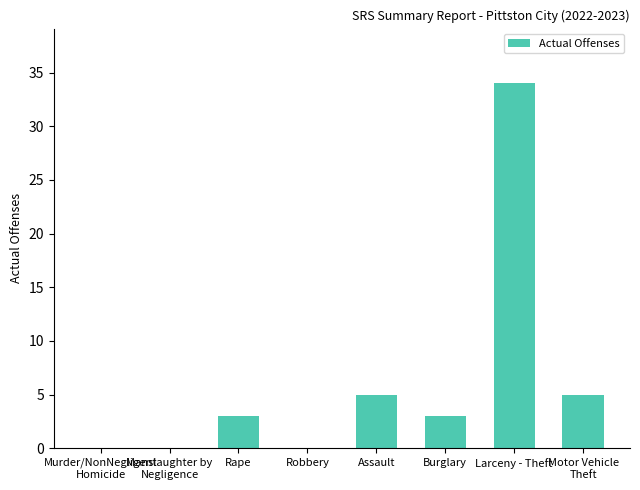

The chart shows a value of 34 at Larceny - Theft. True or false?

True